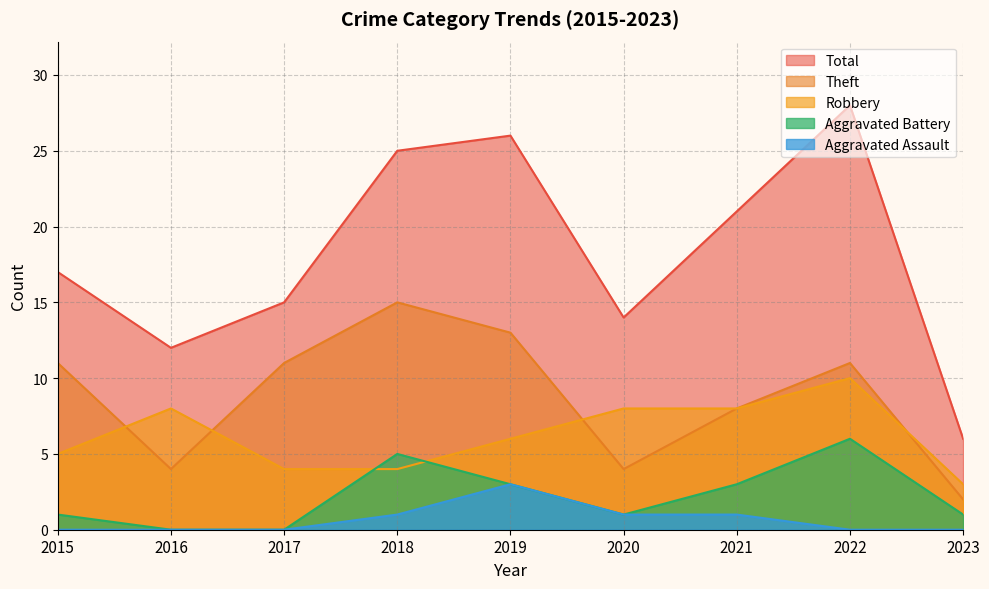

Which label corresponds to the largest value in the chart?

2022